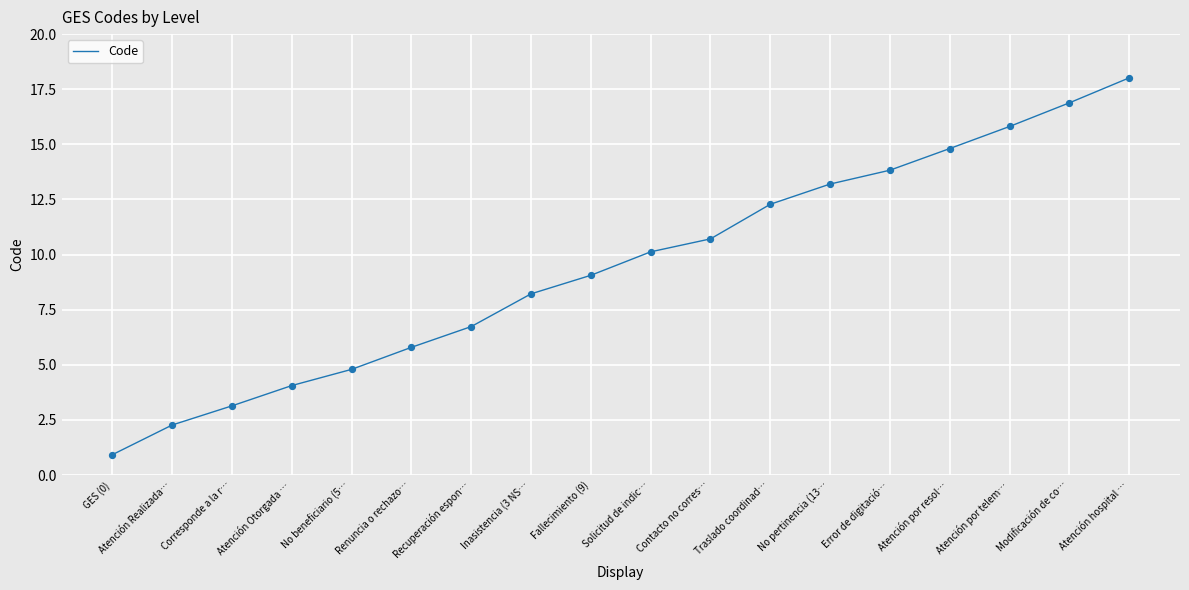

What is the change in value from No beneficiario (5… to Inasistencia (3 NS…?

+3.4